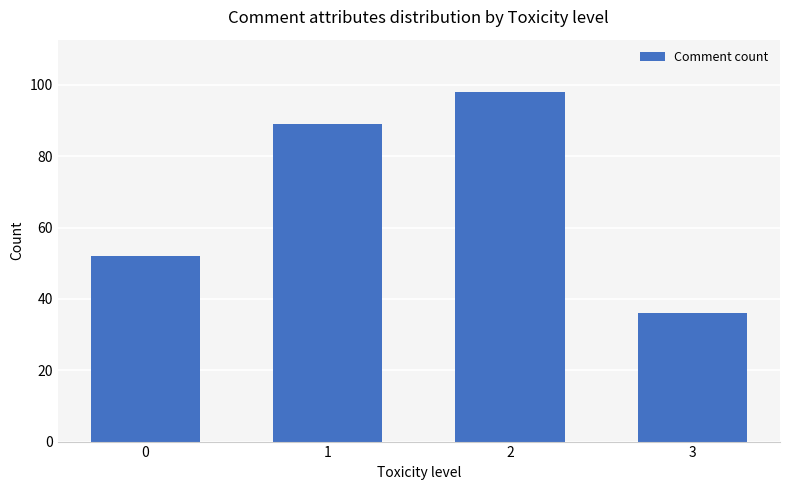

The value at 0 is 90. True or false?

False